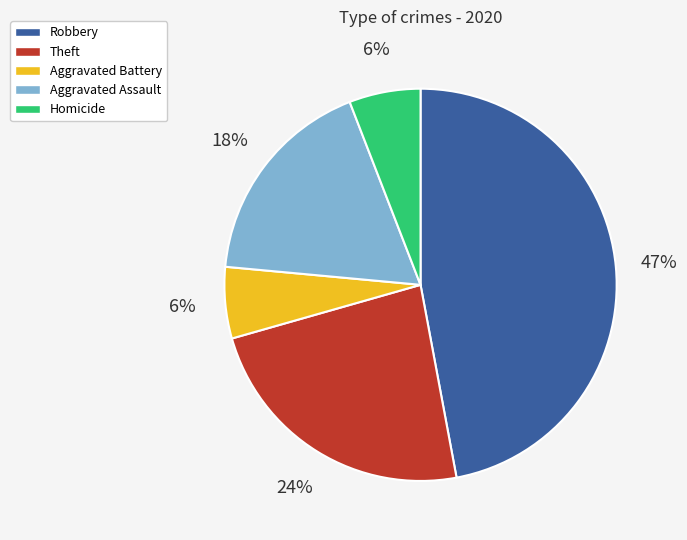

To the nearest percent, what is the difference between the largest and smallest slice percentages?

41%